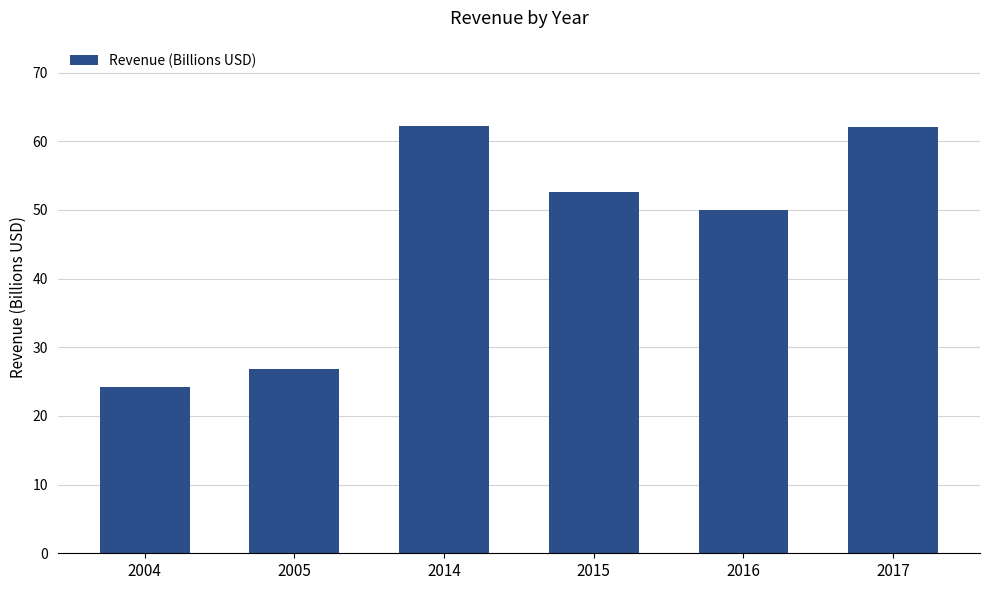

How many values exceed 52?

3